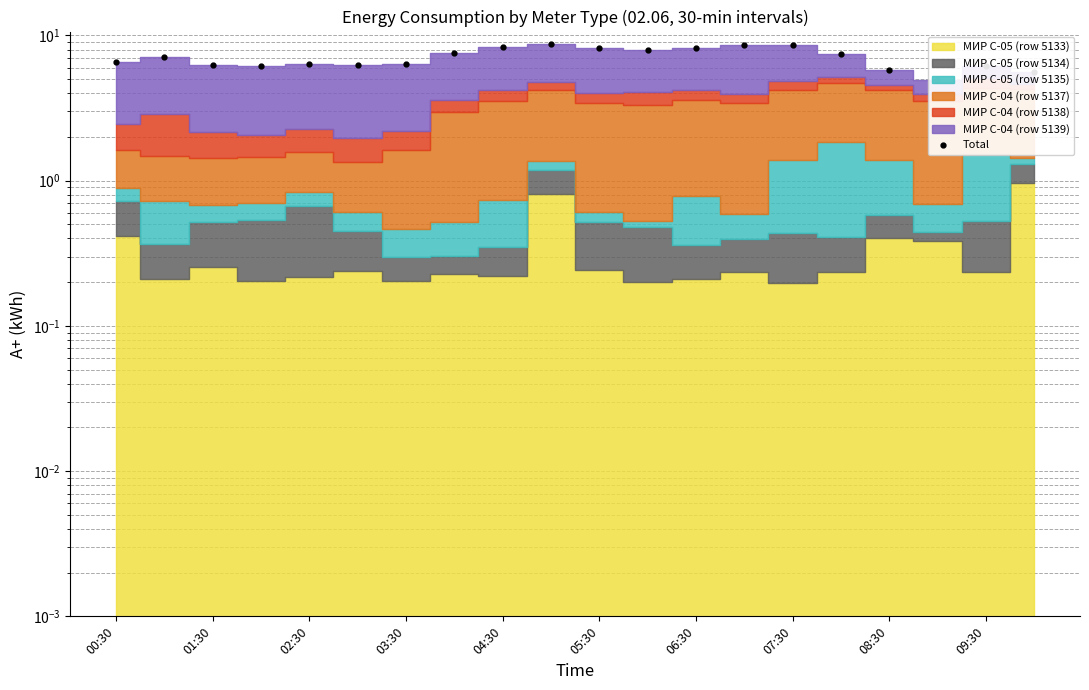

At which category does the chart reach its peak across all series?

09:30